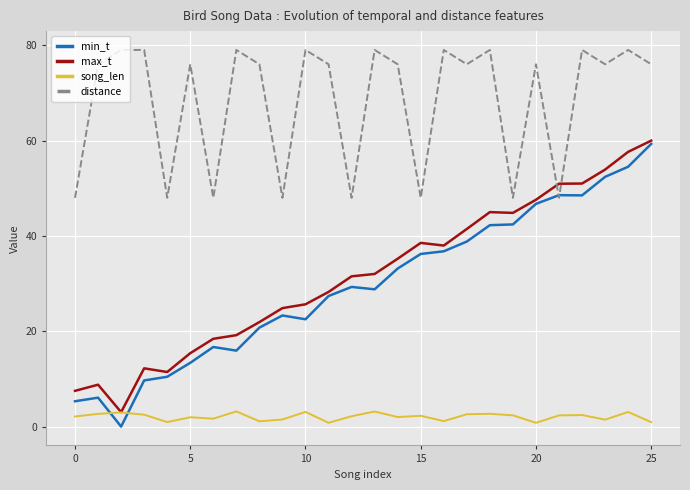

Which series ends up on top after the final intersection of distance and max_t?

distance